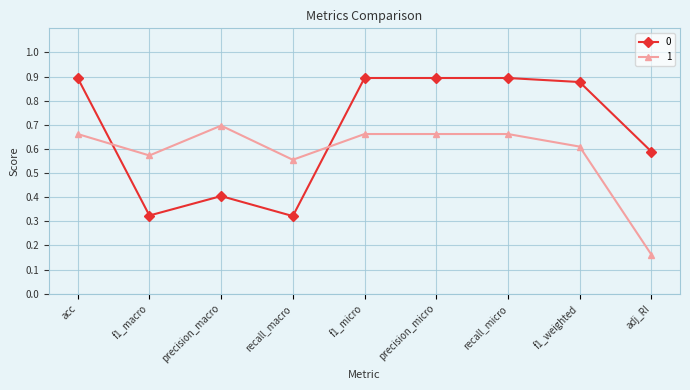

What is the sum of all 0 values?

6.1